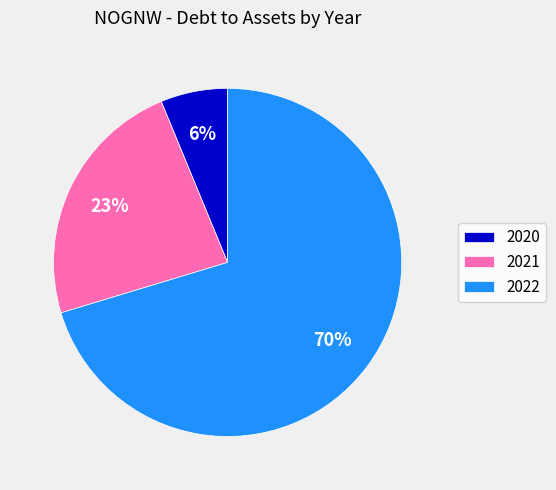

The 2020 slice represents 13% of the pie. True or false?

False